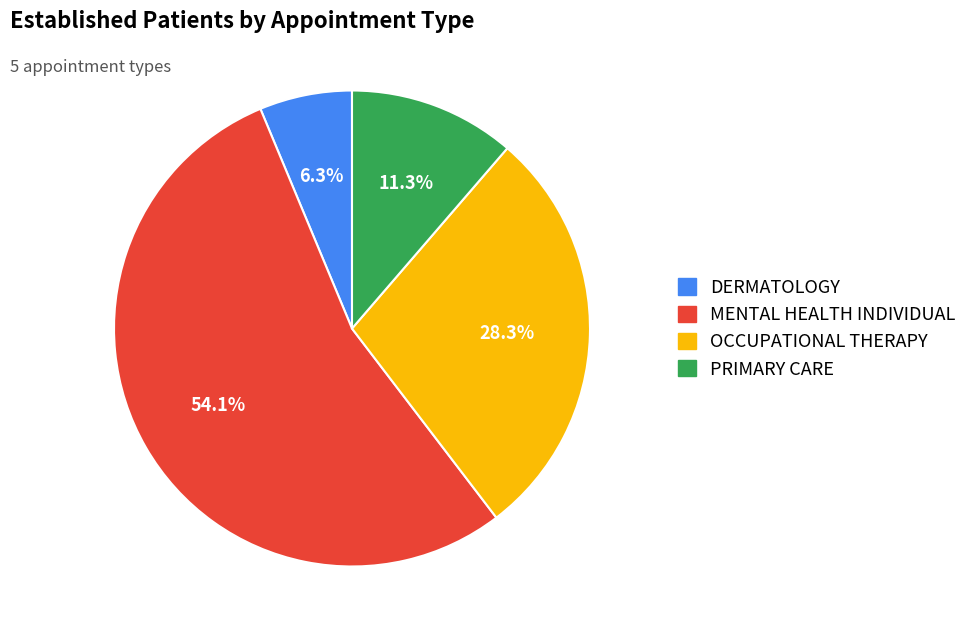

Is there a majority slice in this chart?

Yes